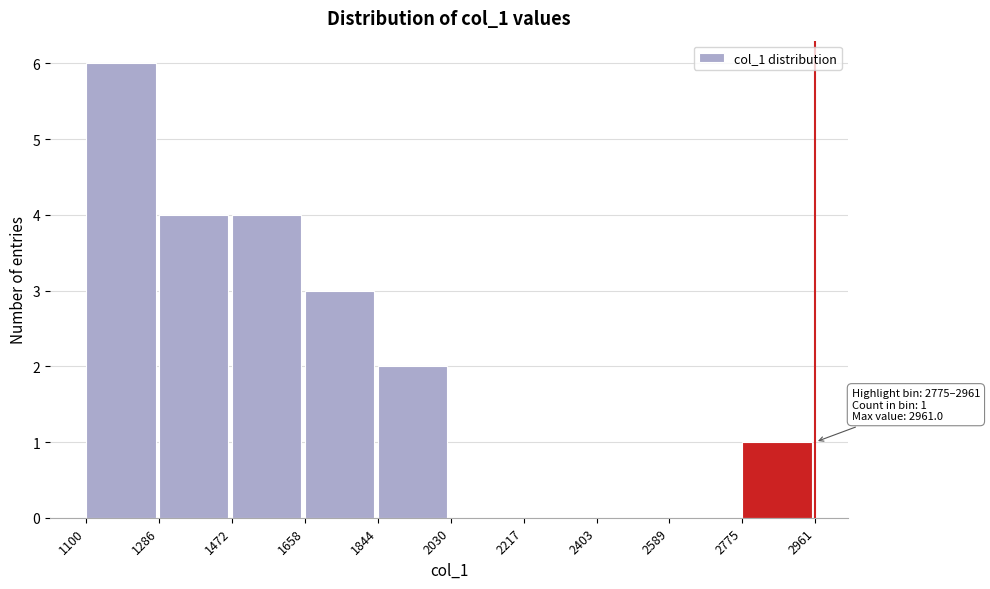

Over which range of the x-axis is the bar tallest?

1100 to 1286